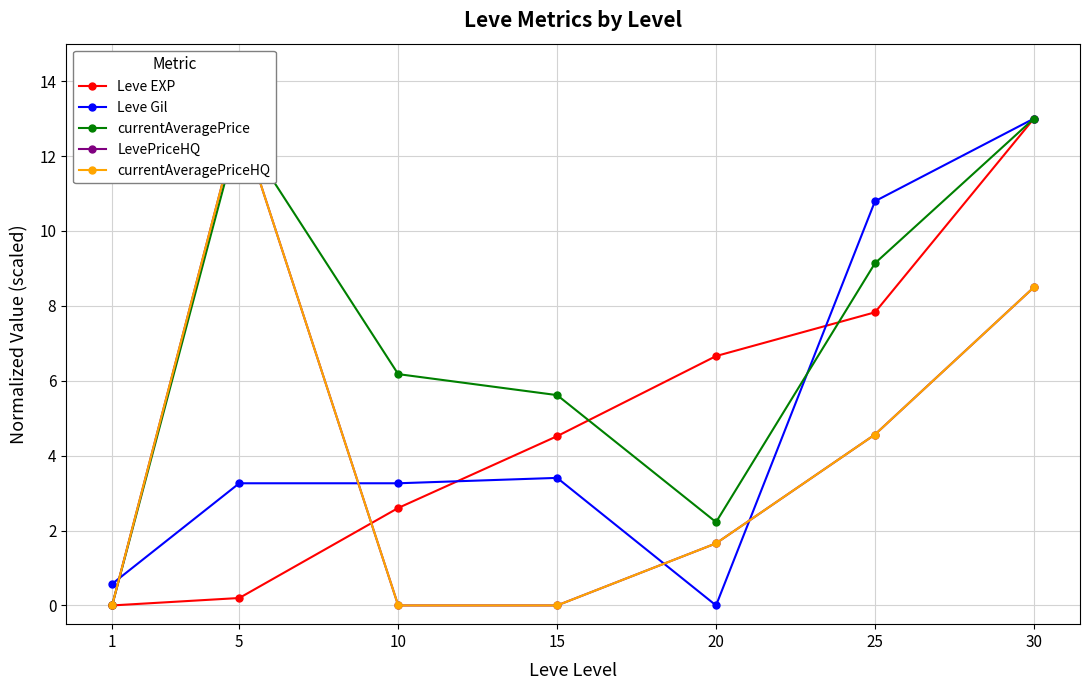

What is the highest value of the currentAveragePrice series?

13.0